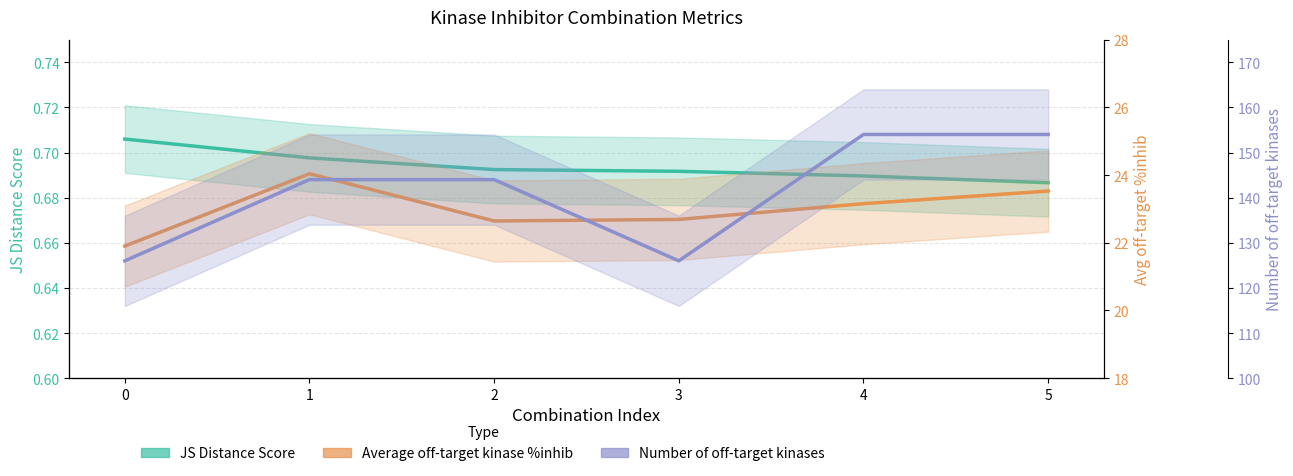

What is the total value across all series at 1?

168.7